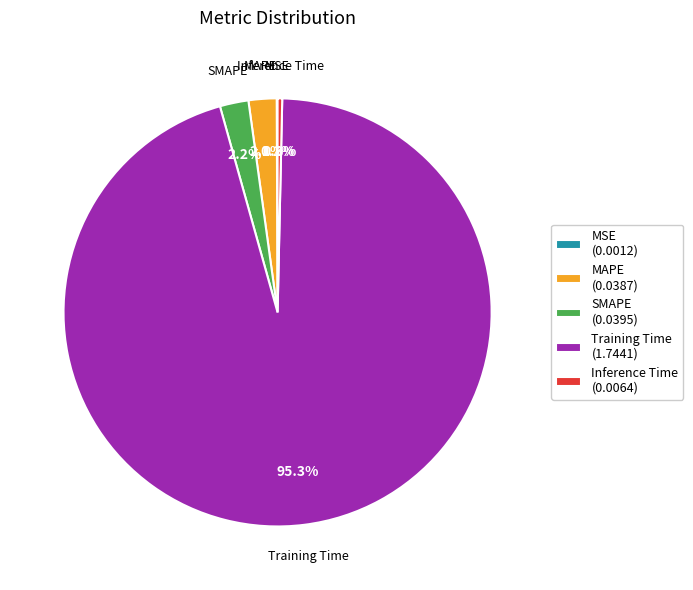

Which category has the biggest portion of the pie?

Training Time